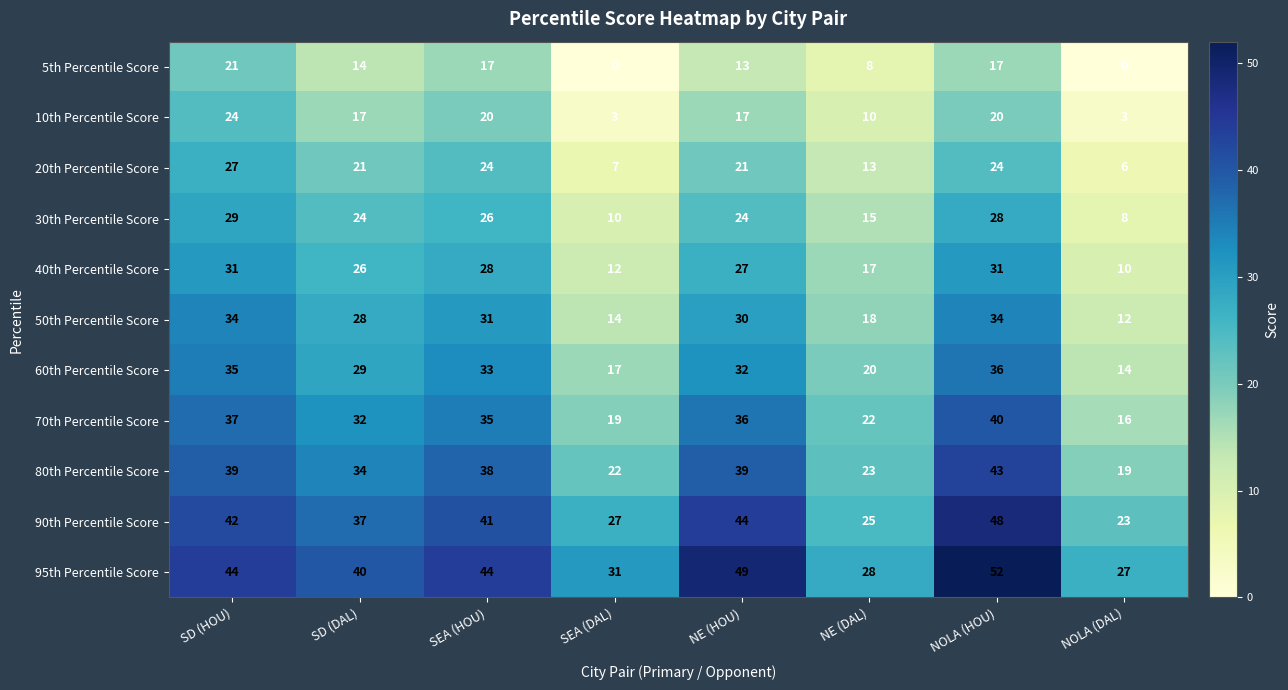

Which series changed the most between SD (HOU) and NE (HOU)?

5th Percentile Score